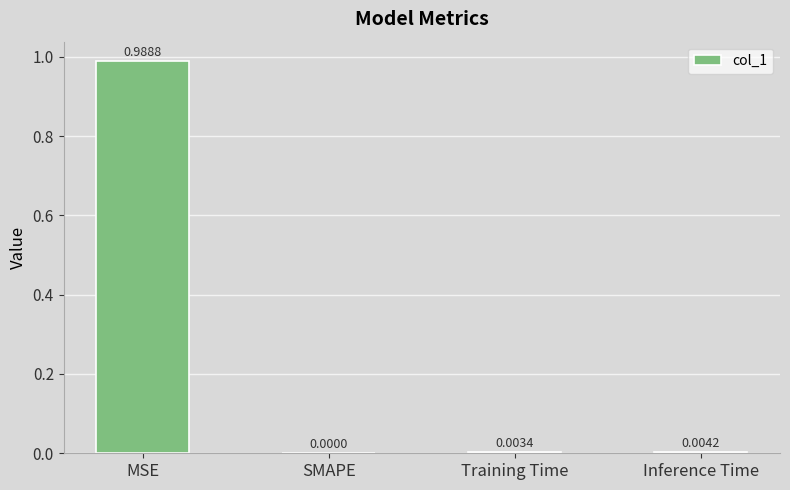

Where is the data nearest to the value 0?

SMAPE